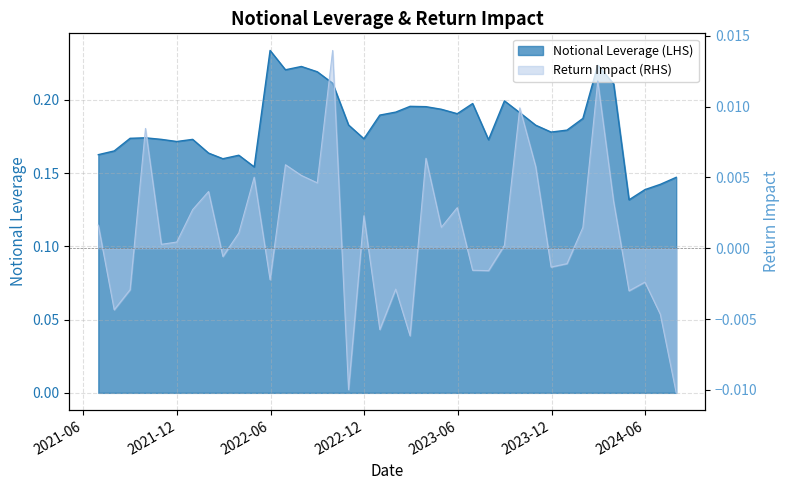

Is it true that Return Impact (RHS) equals 0.0 at 2021-12-31?

True